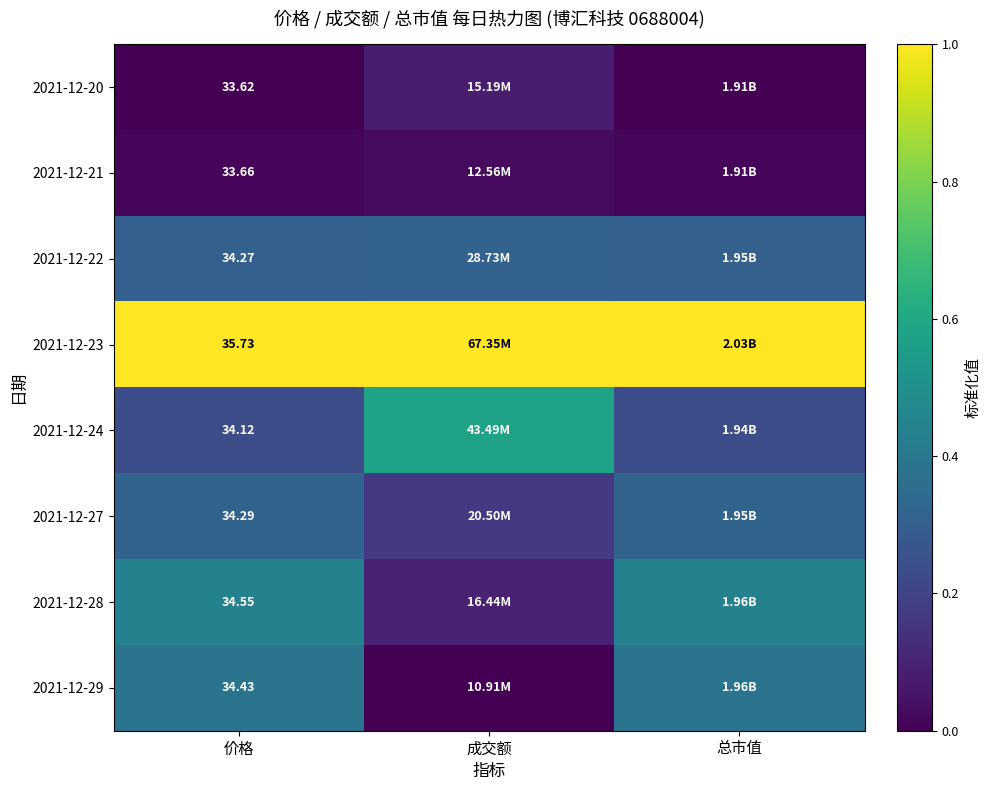

At which label is 2021-12-21 closest to 0?

价格